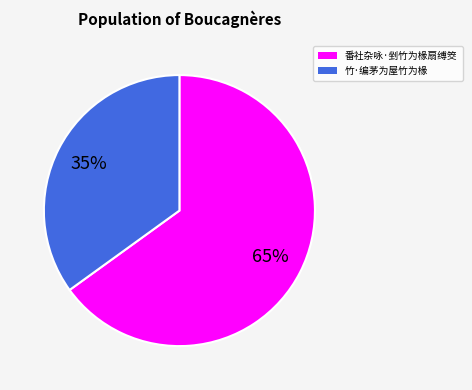

Approximately how many times larger is the value at 番社杂咏·剉竹为椽扇缚筊 compared to 竹·编茅为屋竹为椽?

1.9